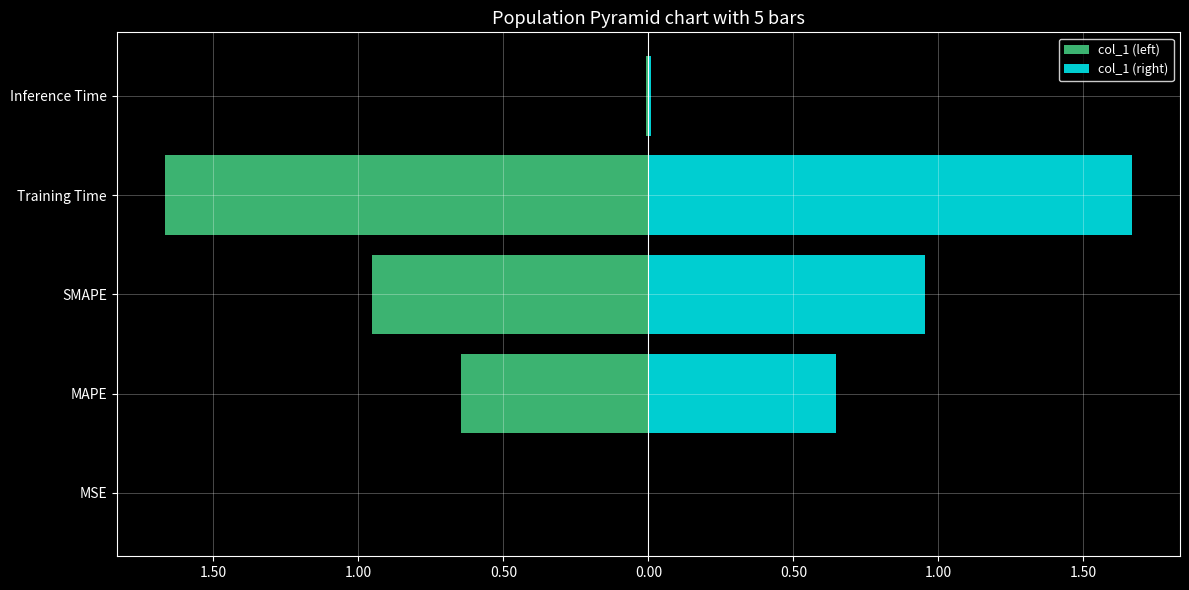

What is the average value of the col_1 (left) series?

-0.7